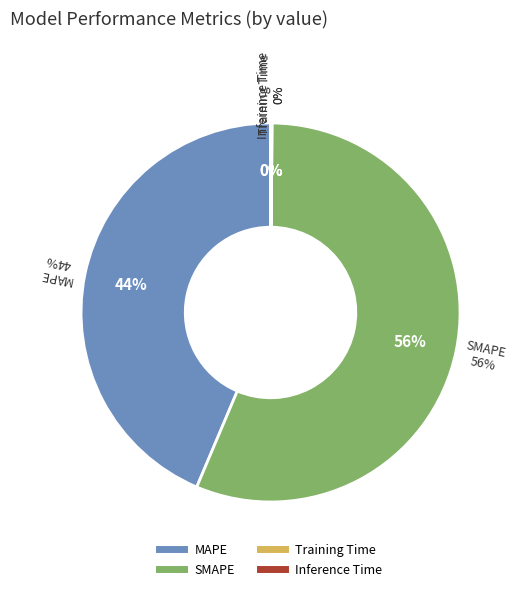

Is the sum of Training Time and MAPE greater than half?

No